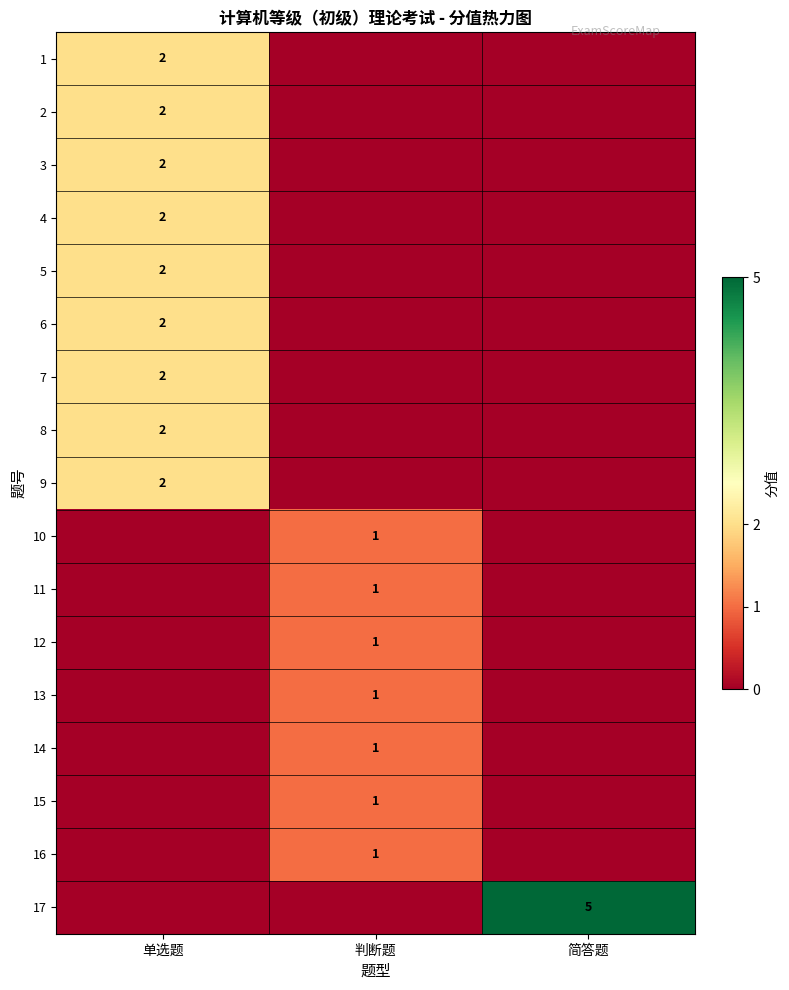

What is the difference between the highest and lowest values at 判断题?

1